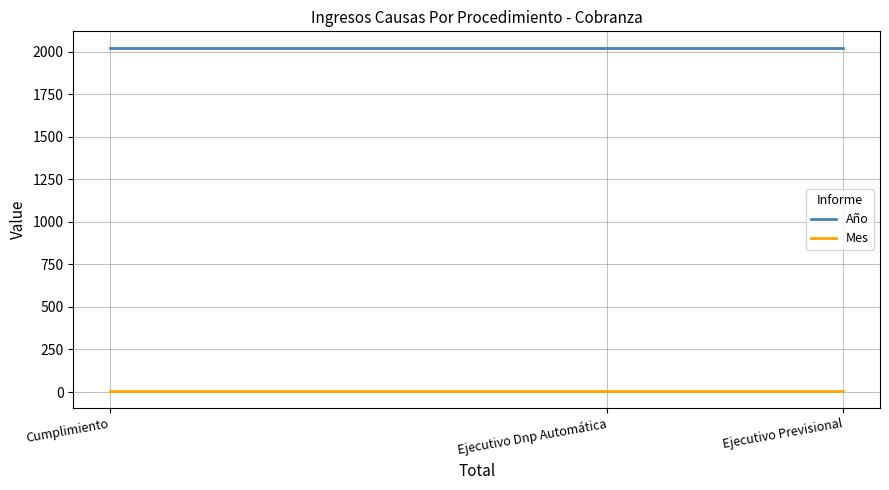

Which series has the largest total across all categories?

Año